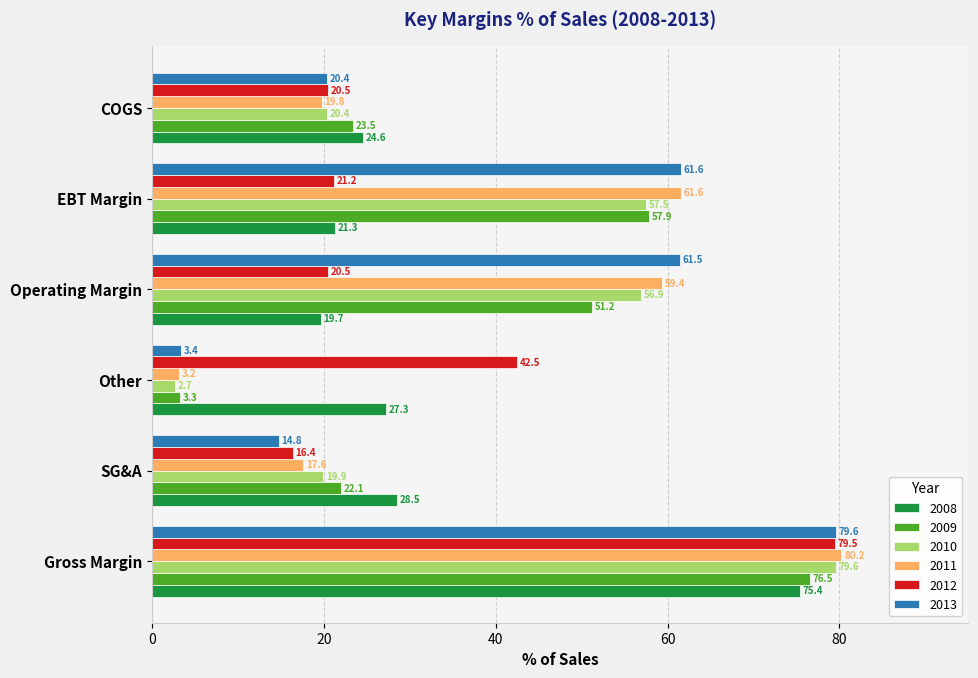

What is the total value across all series at Operating Margin?

269.1